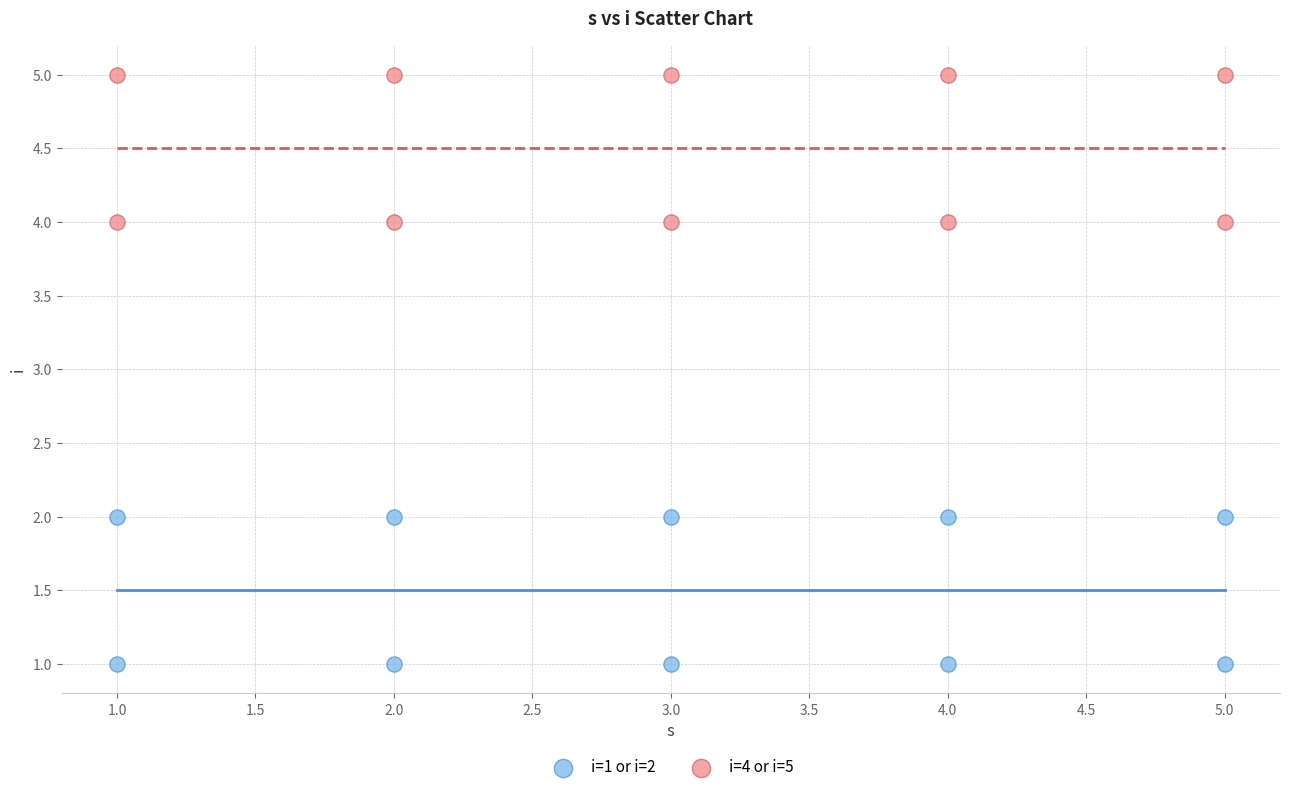

What is the X range (max minus min) for the scatter plot?

4